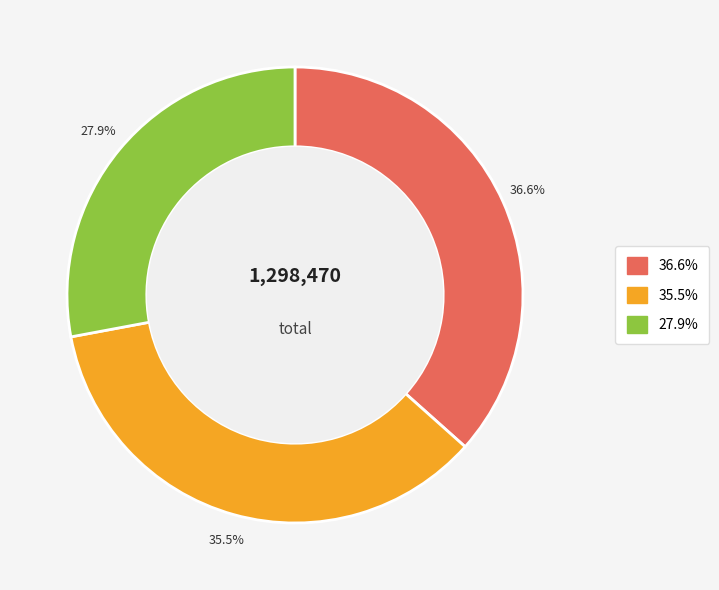

Count the number of slices in the pie.

3